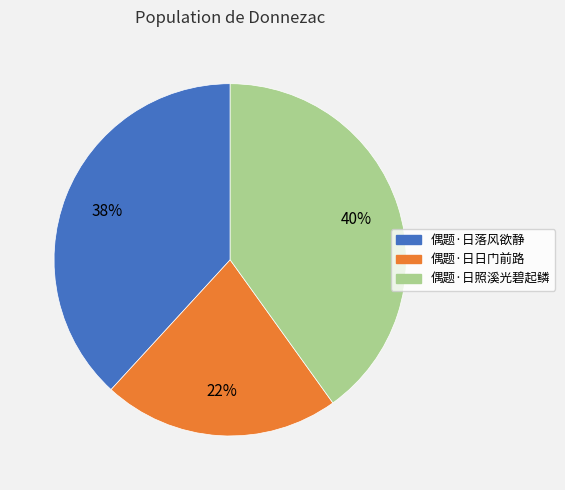

To the nearest percent, what is the average slice percentage?

33%